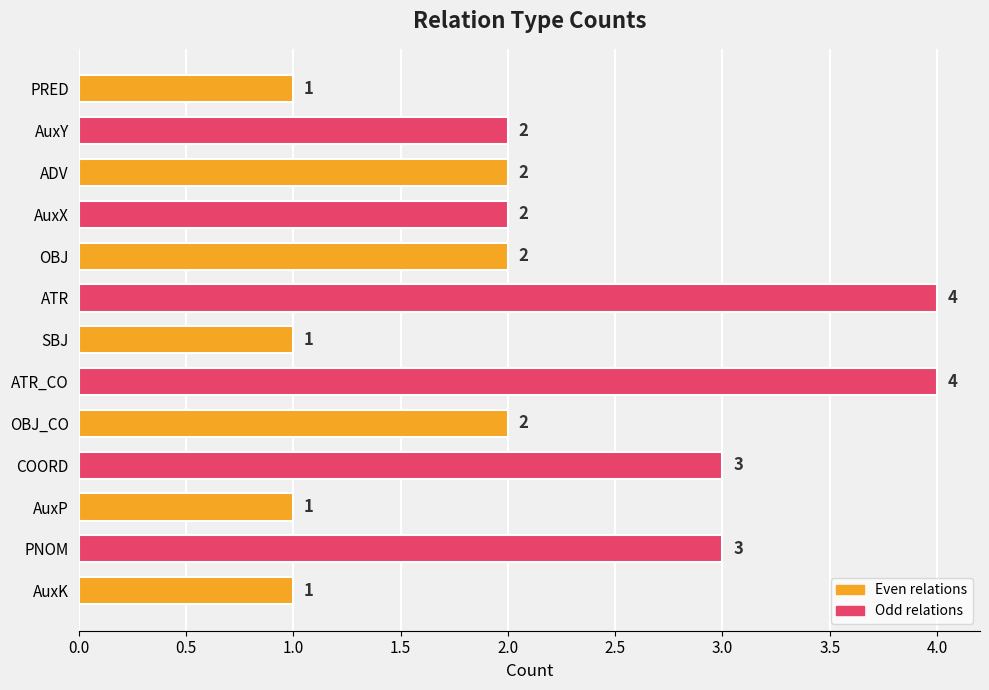

Does the chart contain stacked bars?

No